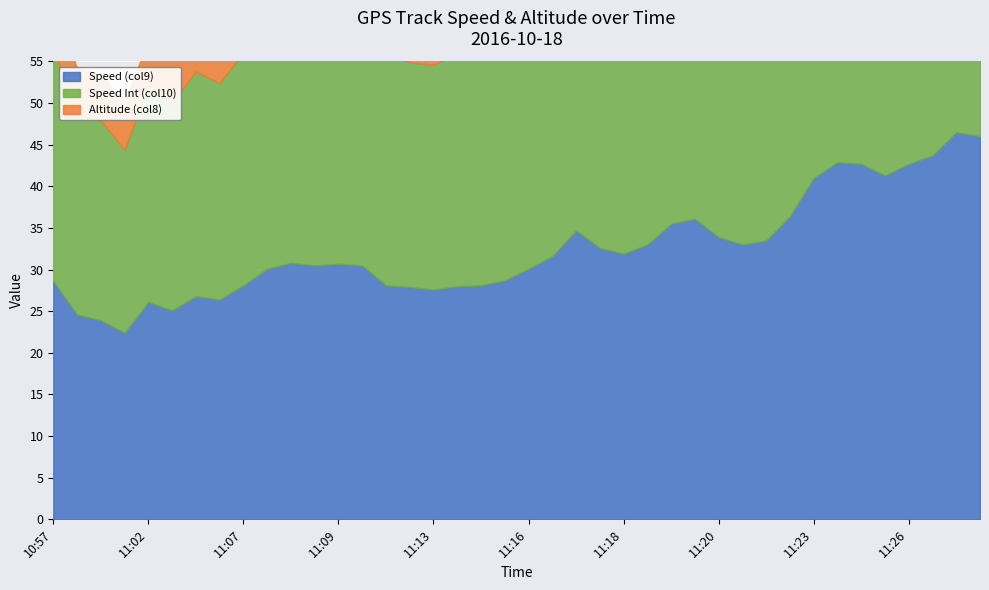

The Speed (col9) series shows 46.8 at 11:12. True or false?

False